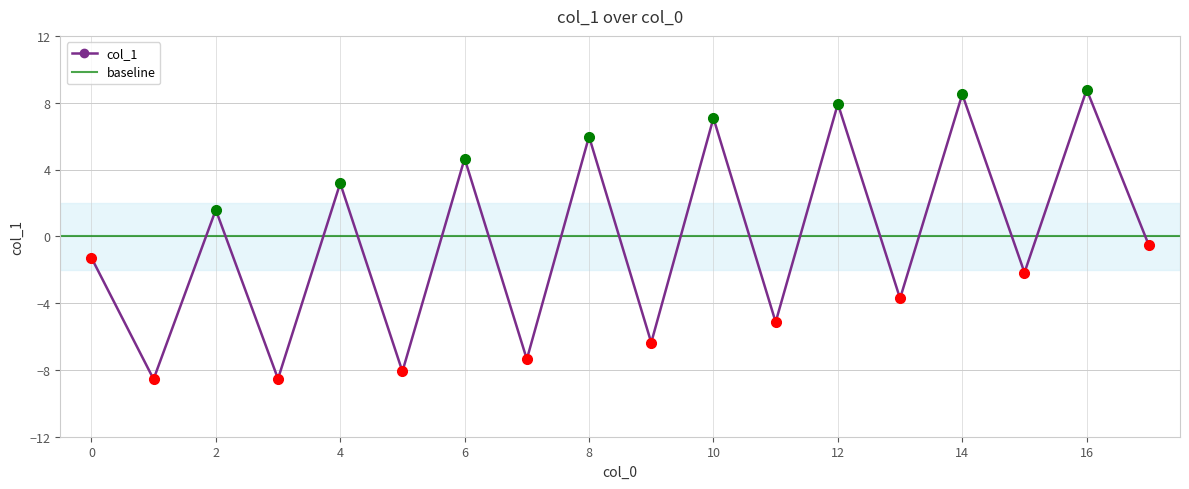

What is the smallest value displayed?

-8.6